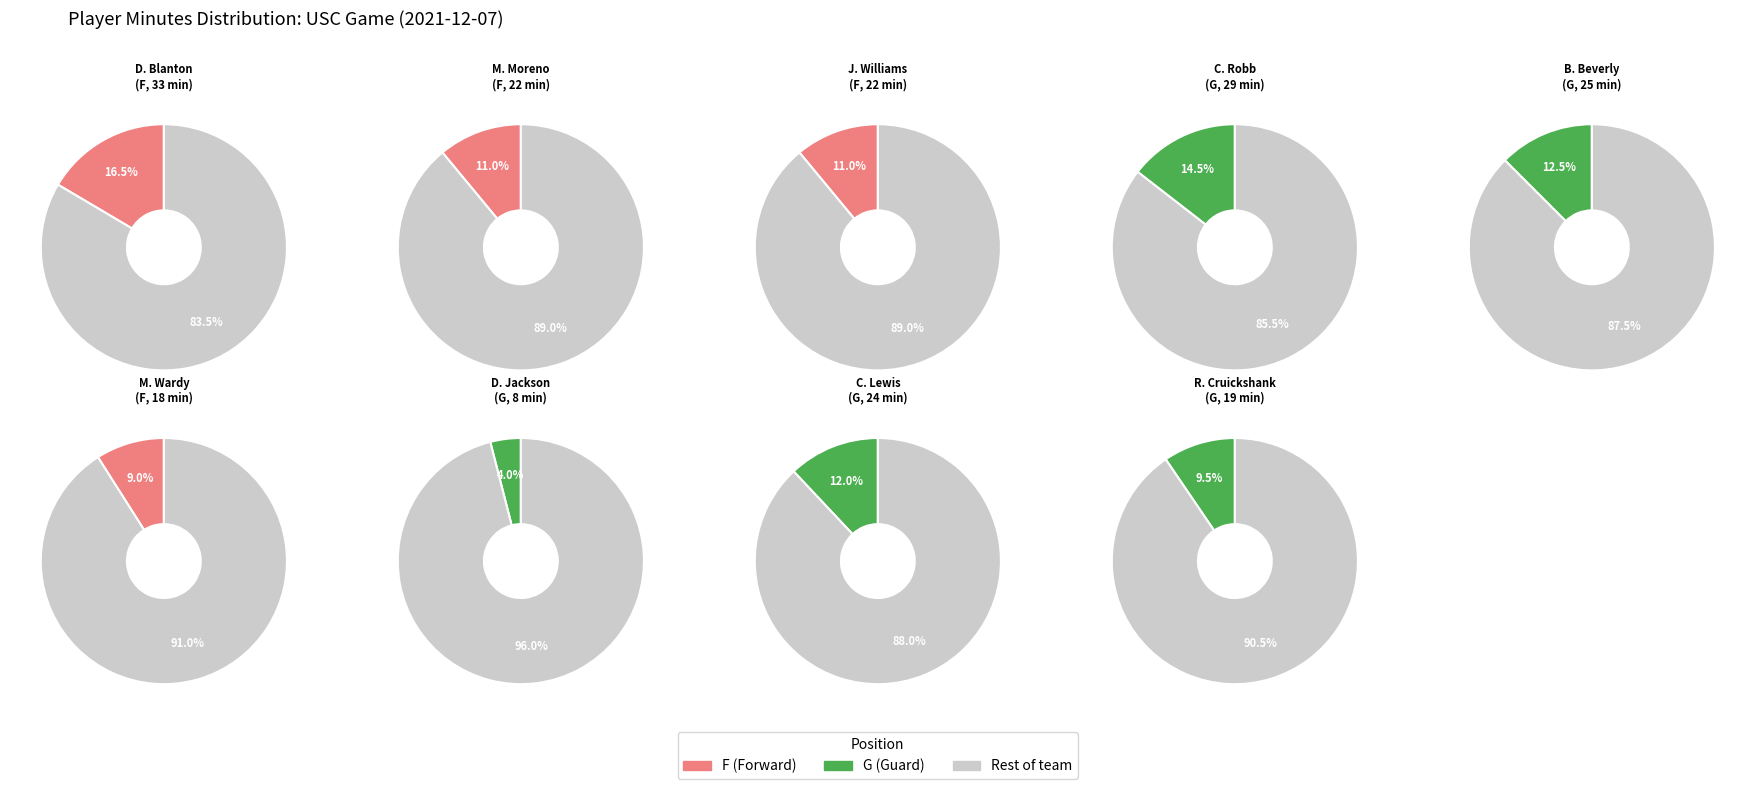

The D. Jackson slice represents 4% of the pie. True or false?

True